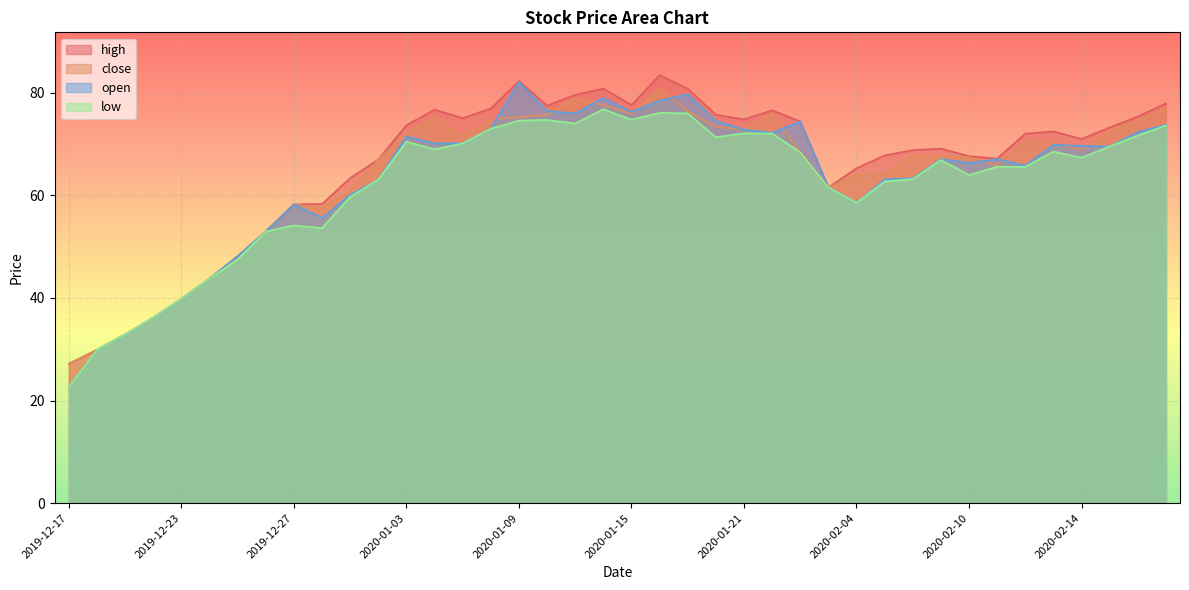

At 2020-02-04, list the series in order from smallest to largest.

low, open, close, high